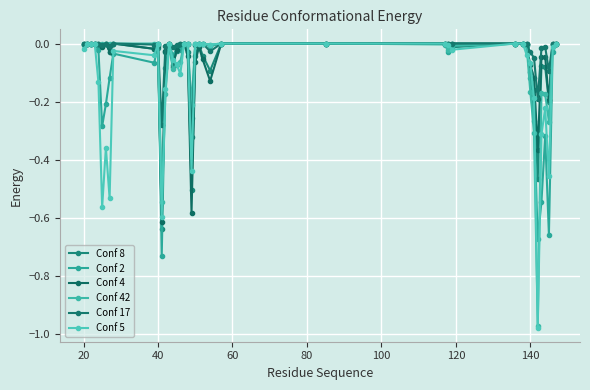

Rank the series by their maximum value, from highest to lowest.

Conf 8, Conf 2, Conf 4, Conf 42, Conf 17, Conf 5